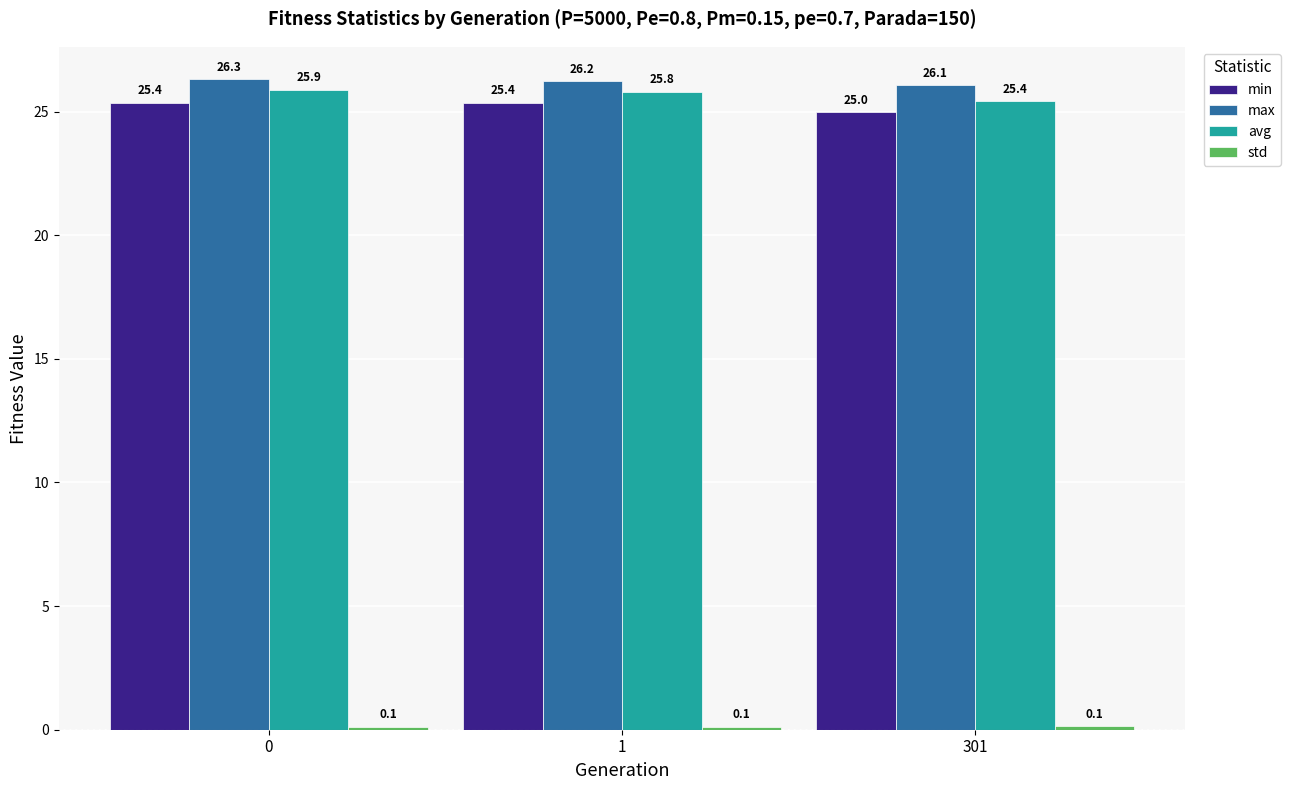

What is the total value across all series at 1?

77.5